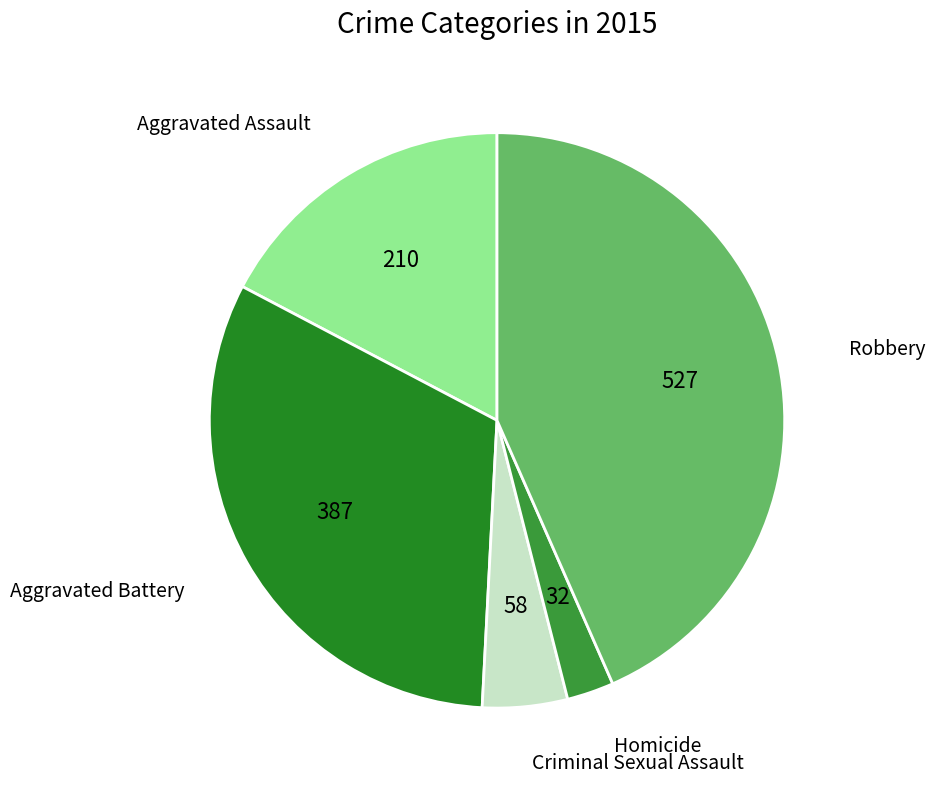

Count the number of slices in the pie.

5